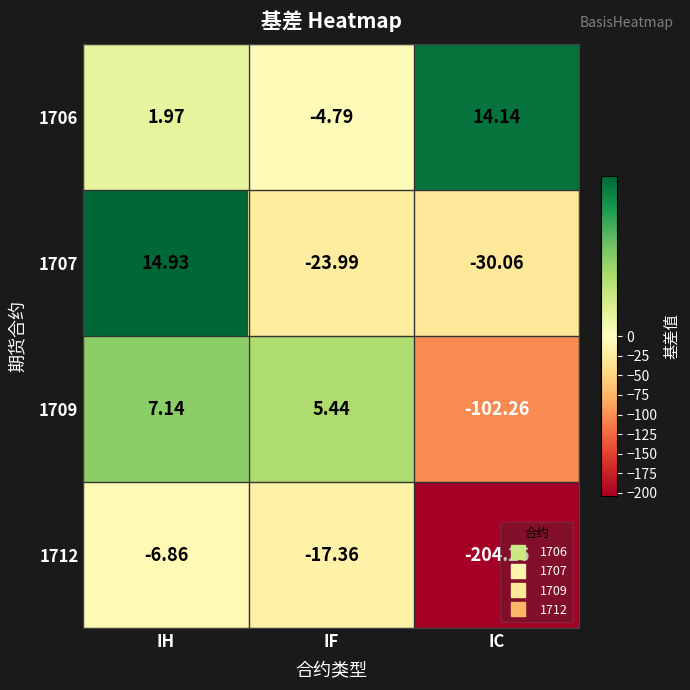

How many distinct data groups are displayed?

4